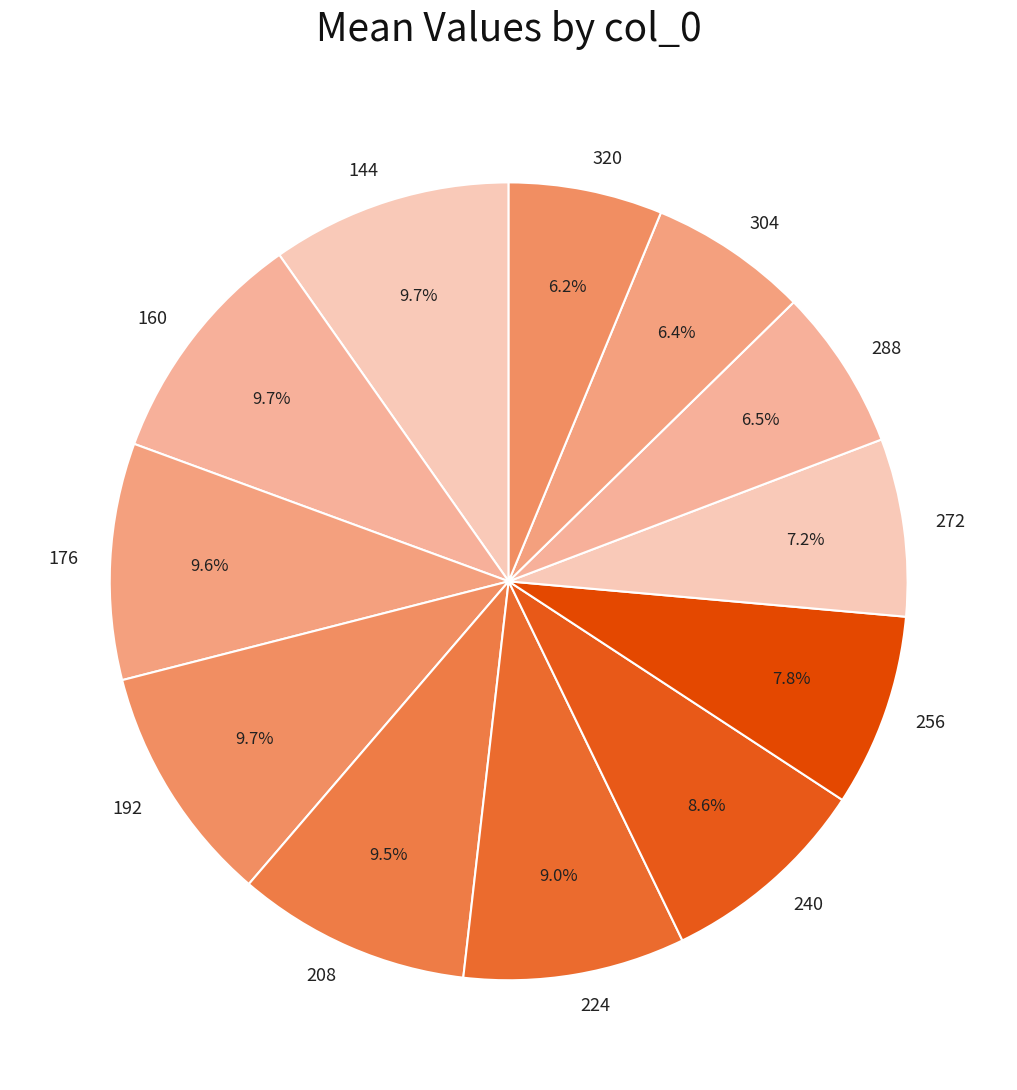

Which has a higher value, 144 or 240?

144